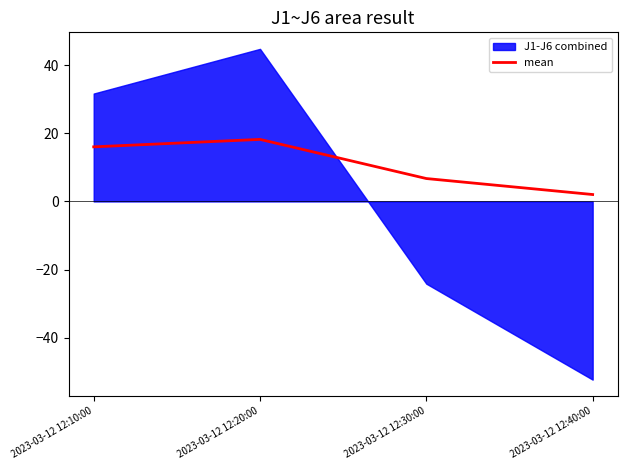

What is the sum of all values?

43.0